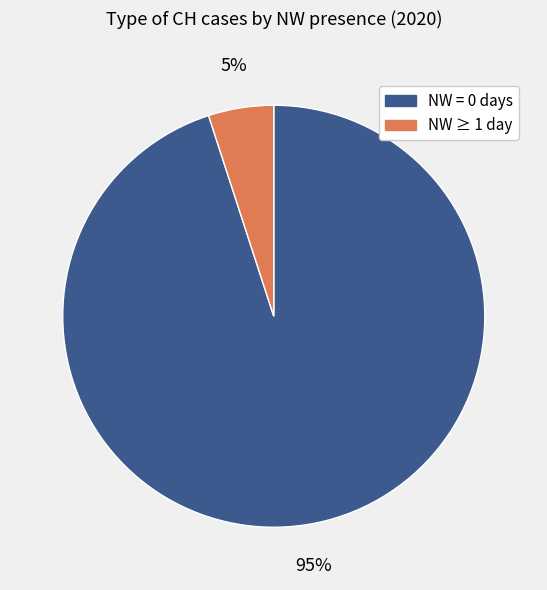

Is there any slice that represents more than half of the pie?

Yes